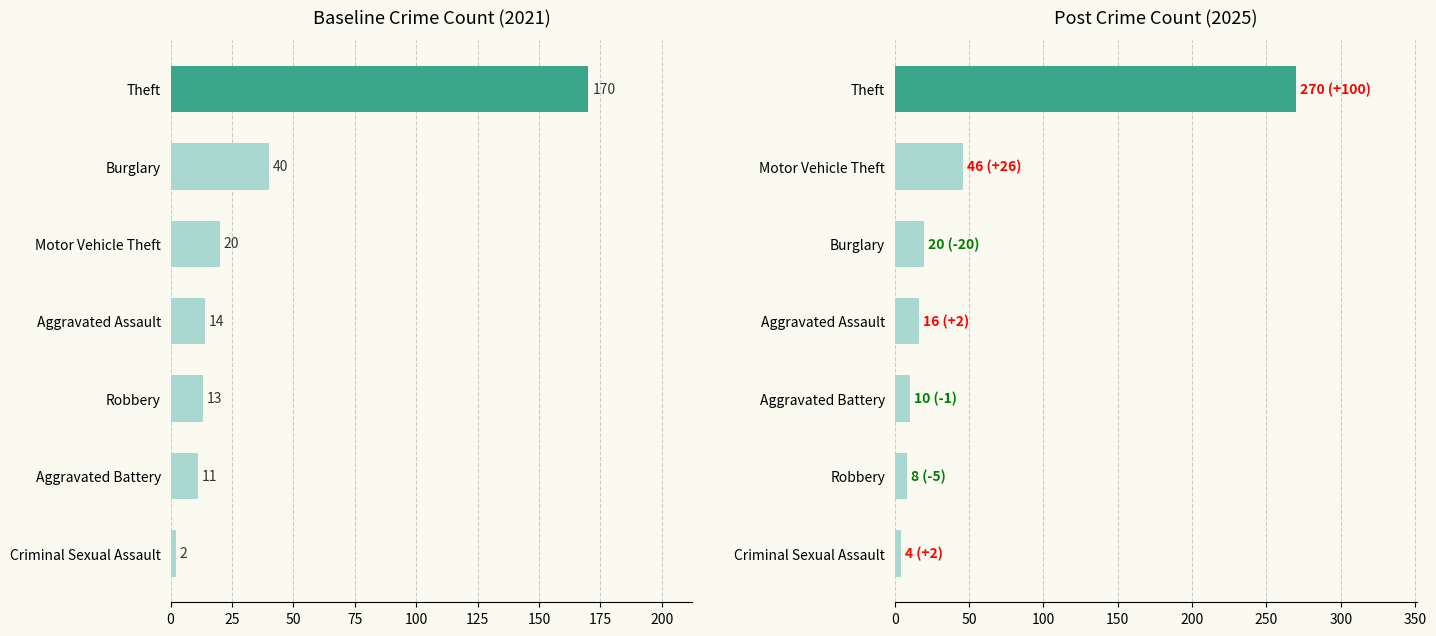

Rank the series by their maximum value, from highest to lowest.

2025, 2021